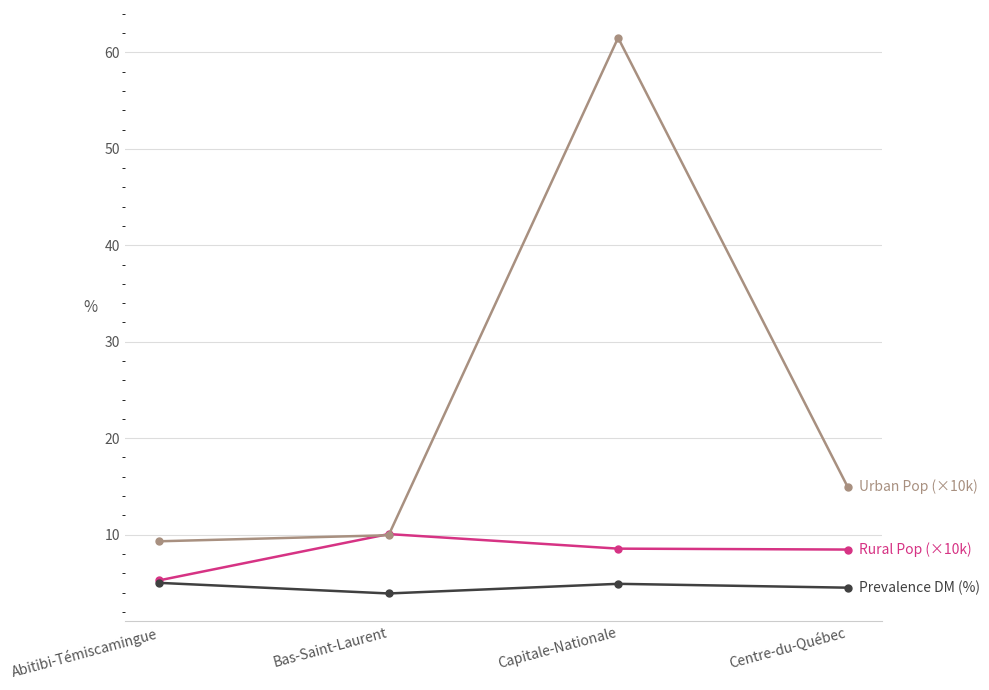

What is the smallest value displayed?

3.9